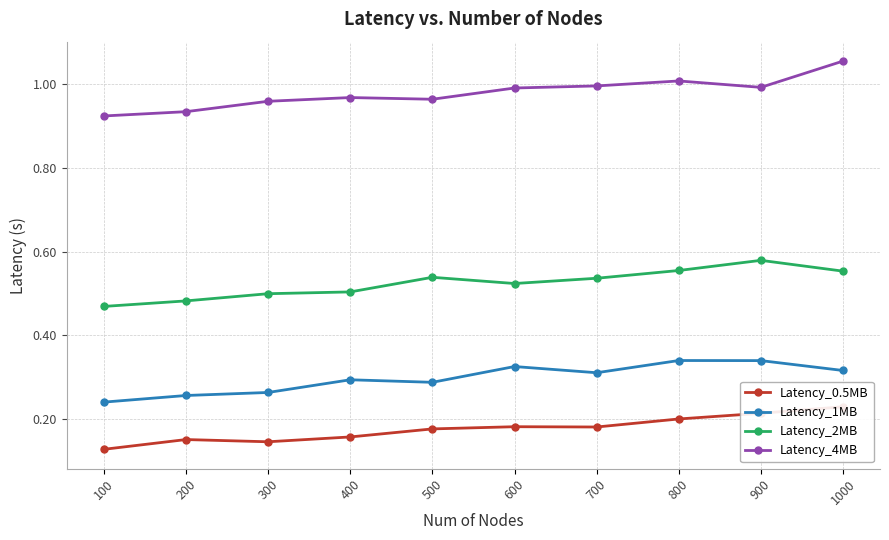

Which series has the largest total across all categories?

Latency_4MB